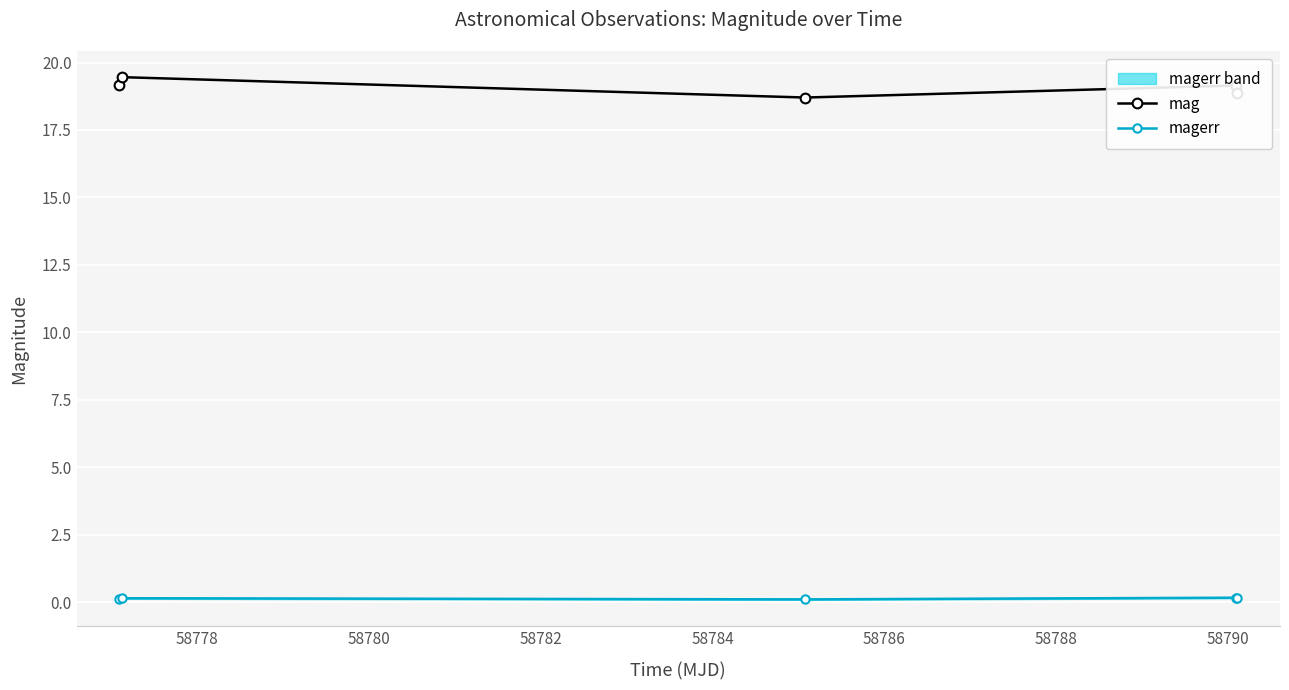

What is the value of the mag point at the 3rd from the left?

18.7